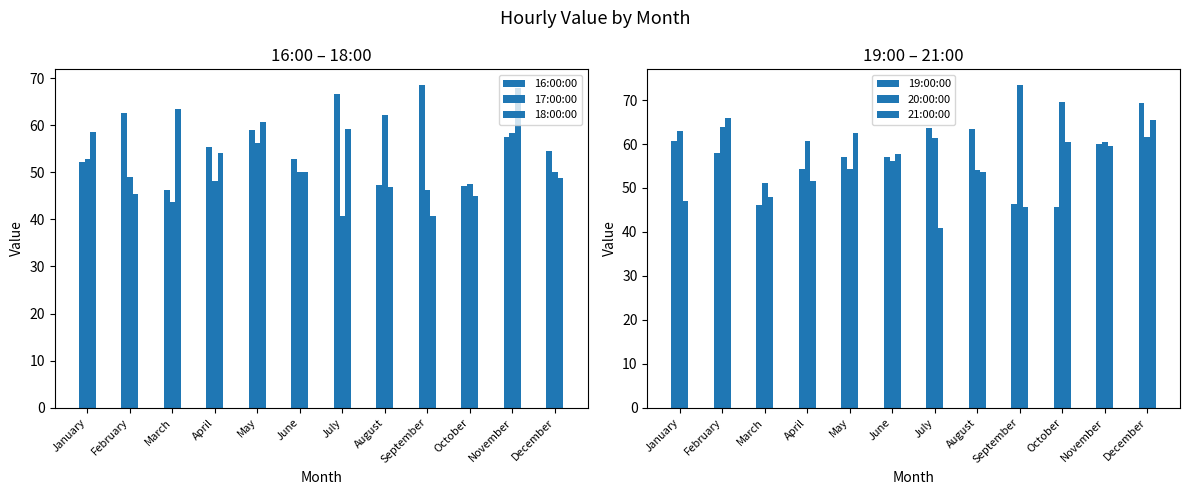

Does the chart contain stacked bars?

No